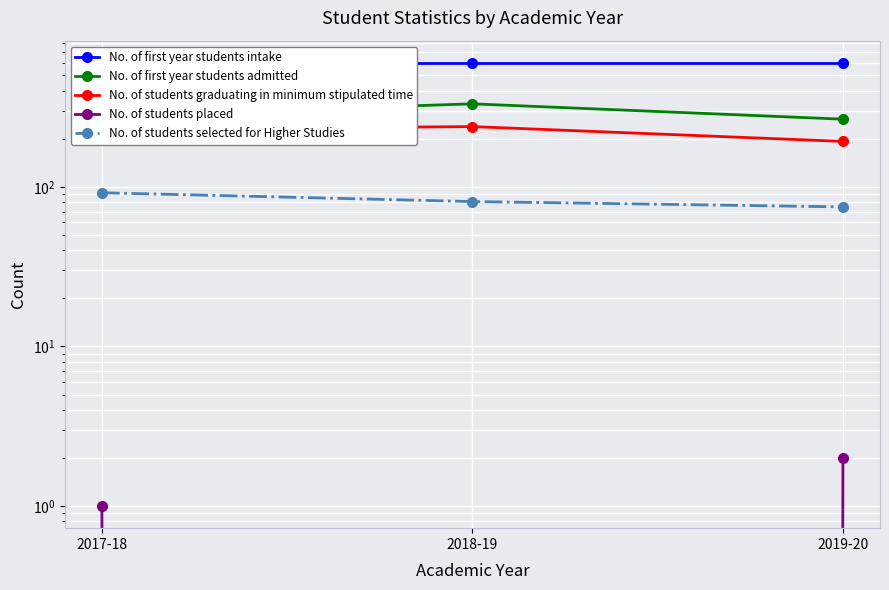

Does the chart display data point markers on the line(s)?

Yes